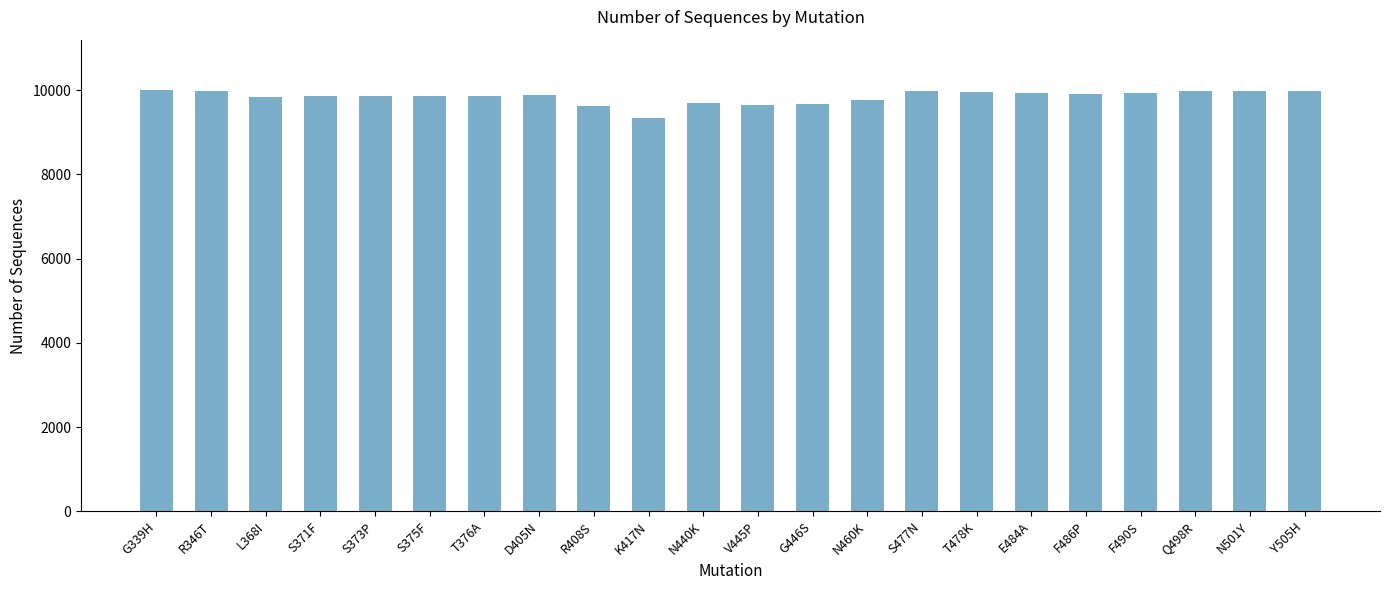

What value does the data have at N460K?

9757